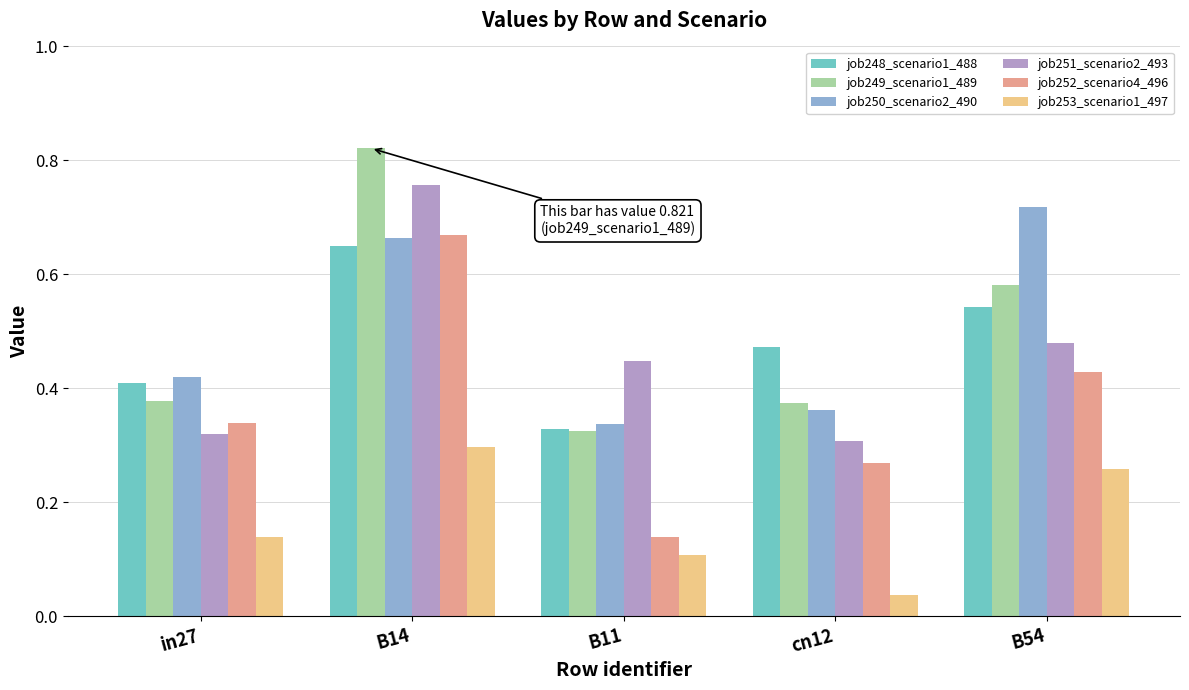

True or false: job250_scenario2_490 has a value of 0.3 at B14.

False